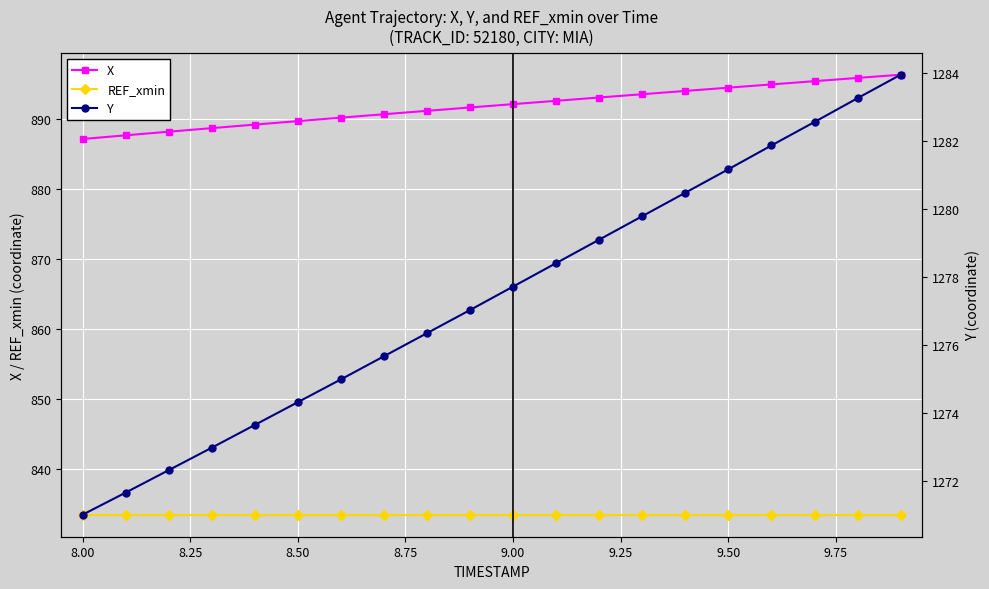

What are all the series names shown in the legend?

X, REF_xmin, Y